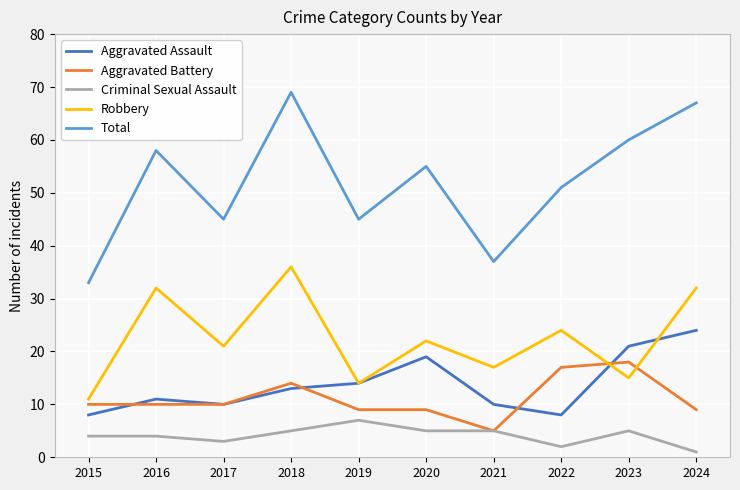

How many lines are shown in the chart?

5